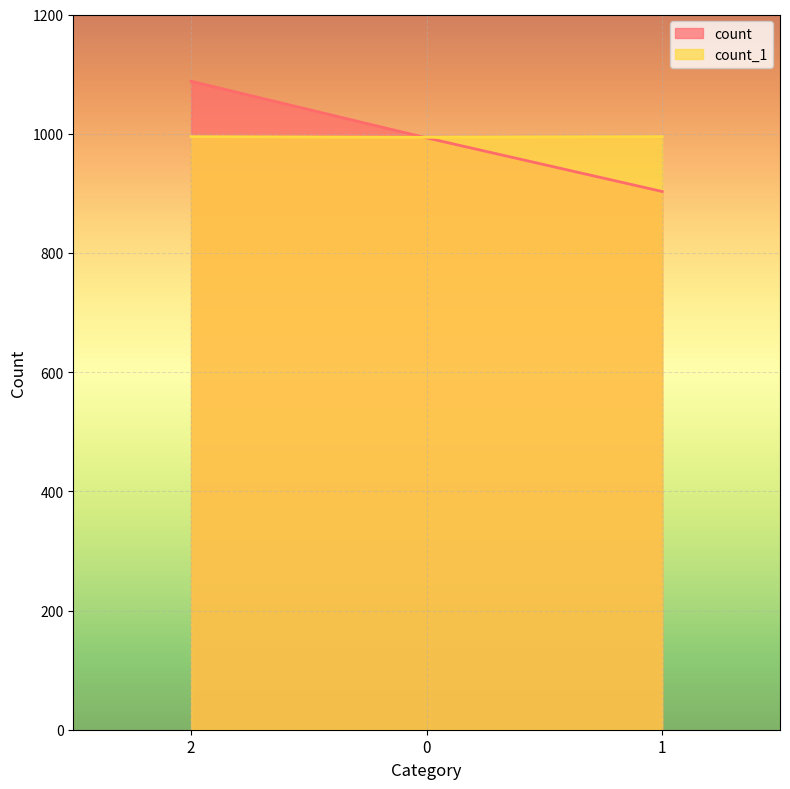

What position from the left is 1?

3